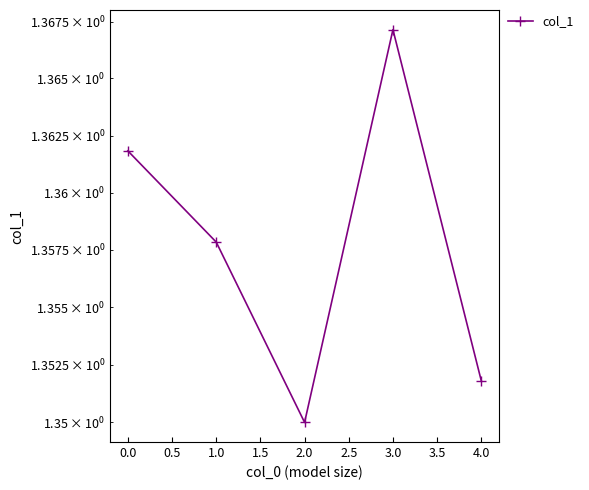

True or false: there are more than 0 points higher than both neighbors.

True